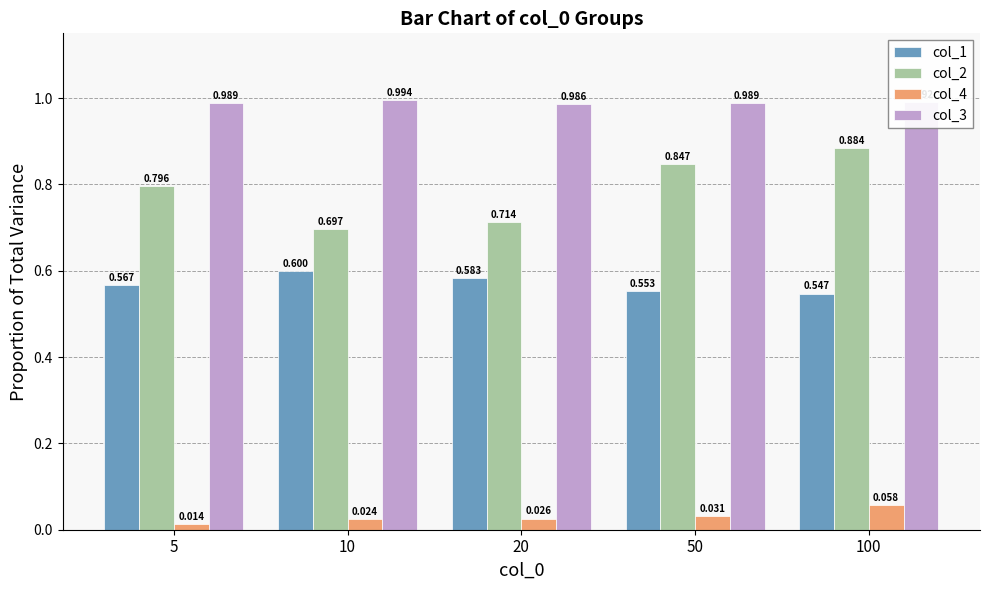

Is the value of col_2 at 20 greater than the value of col_4 at 100?

Yes